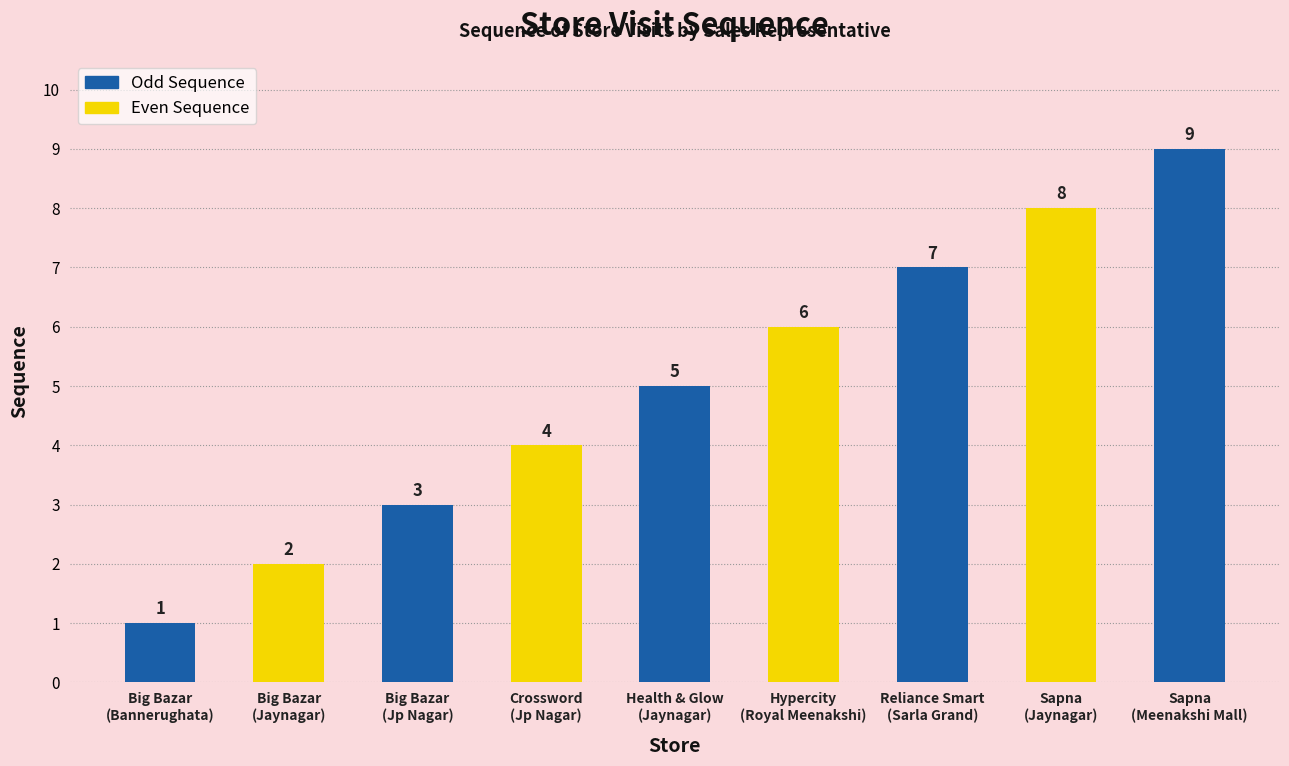

How many values are between 3 and 7?

5